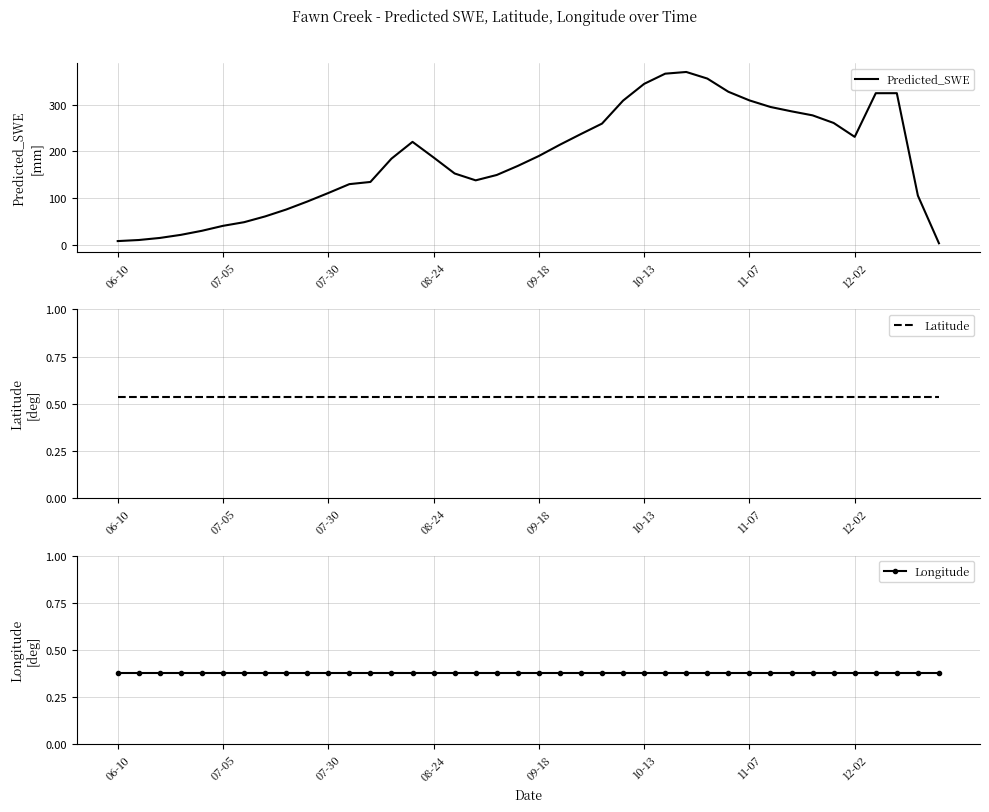

At which label does Predicted_SWE reach its peak?

27